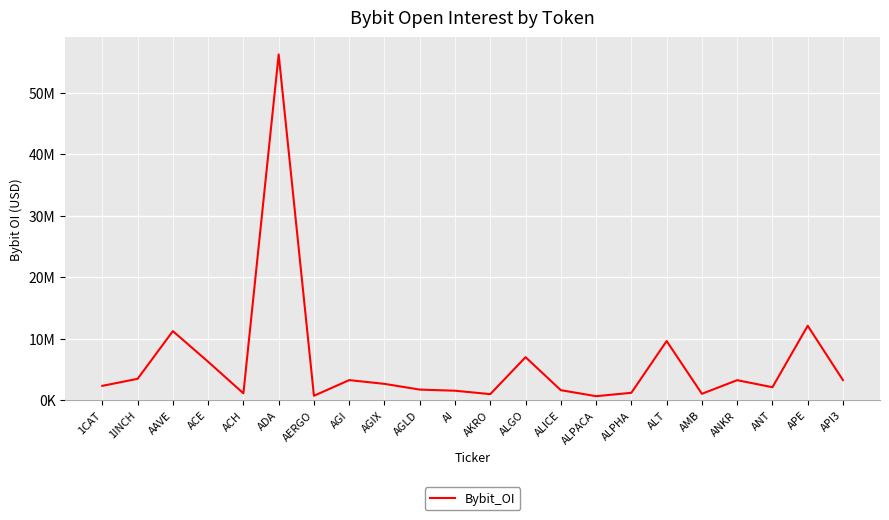

What is the sum of the values at ANKR and ALICE?

4865218